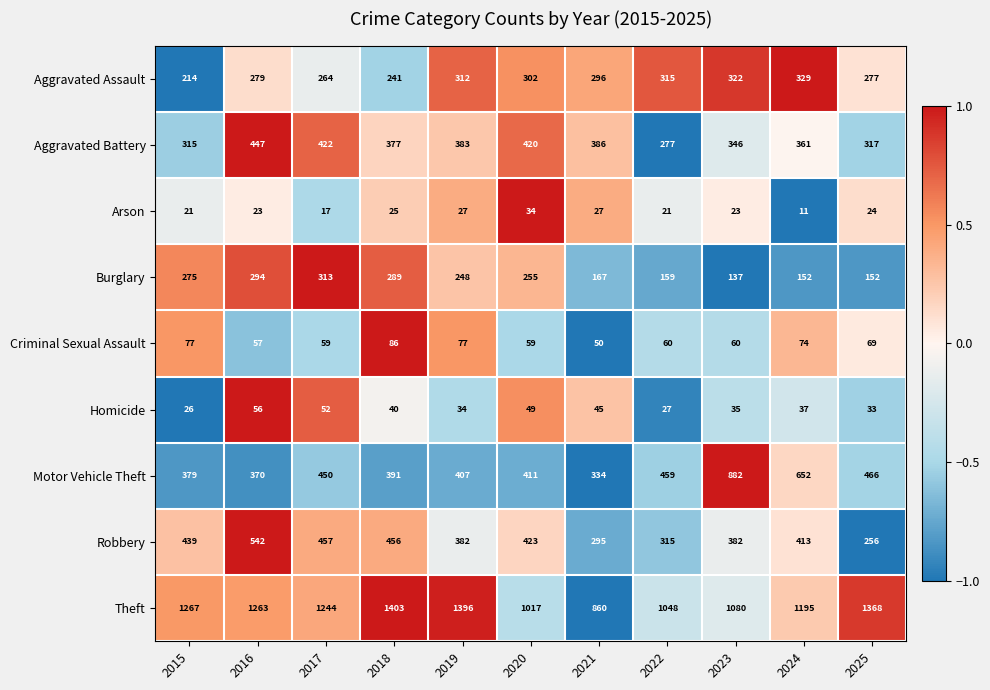

Rank the categories by Aggravated Battery value from lowest to highest.

2022, 2015, 2025, 2023, 2024, 2018, 2019, 2021, 2020, 2017, 2016